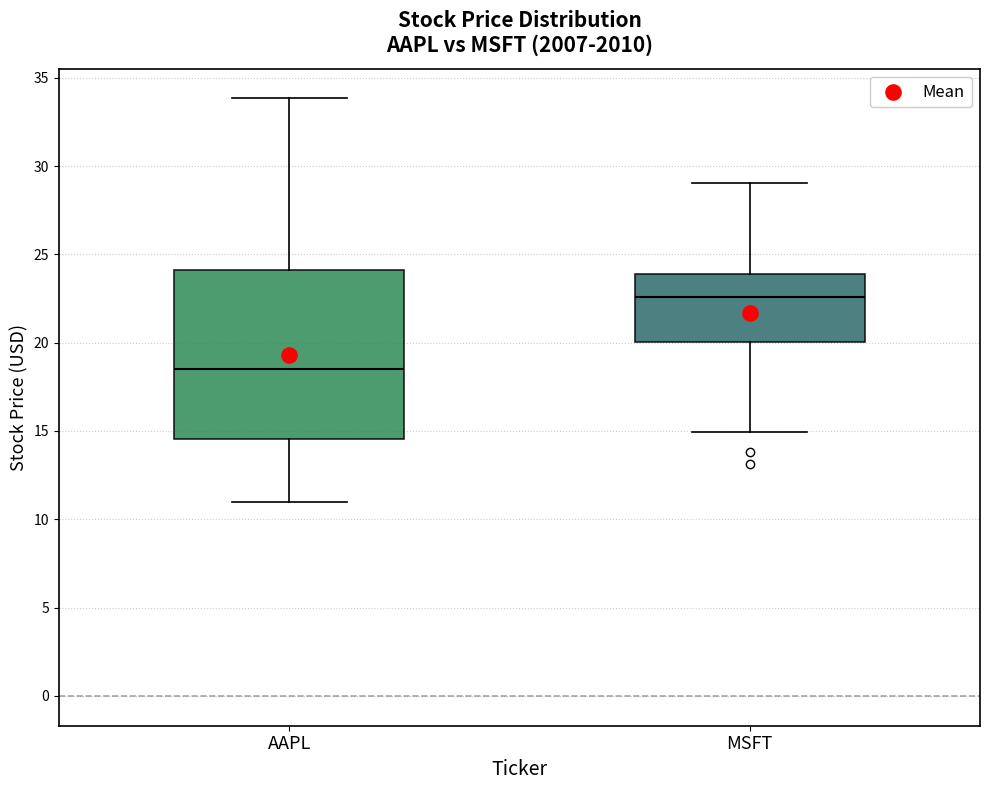

Which box is the tallest, from its lower edge to its upper edge?

AAPL